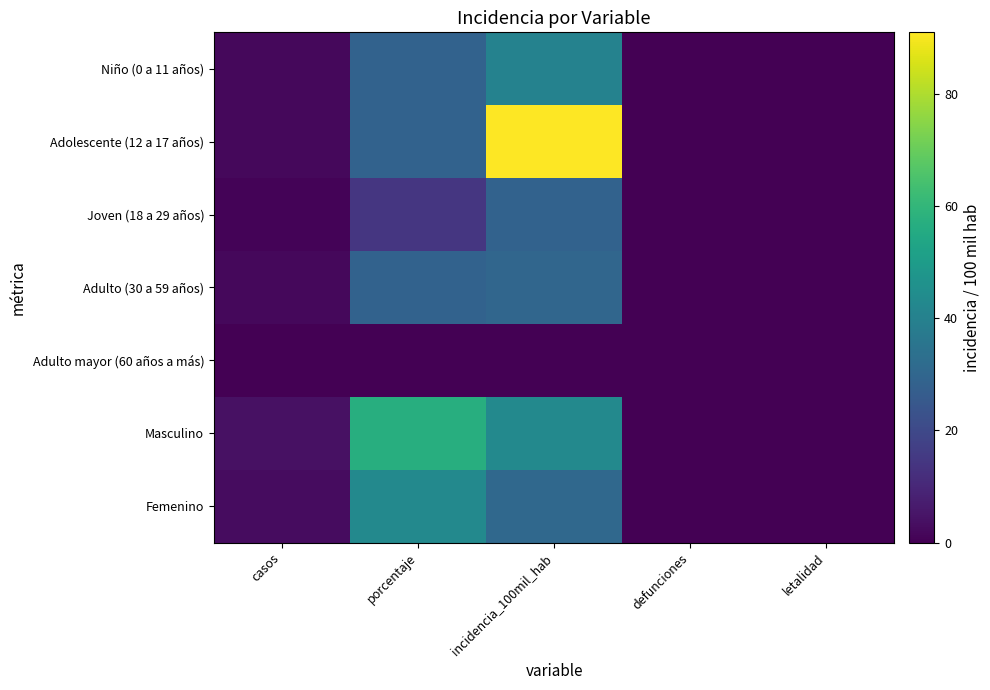

At how many categories does at least one series exceed 22?

2